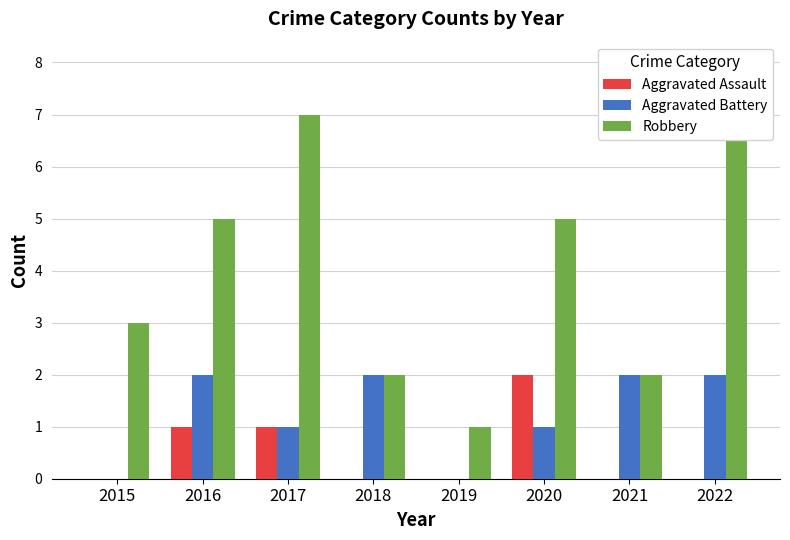

The value of Aggravated Assault at 2021 is 1. True or false?

False